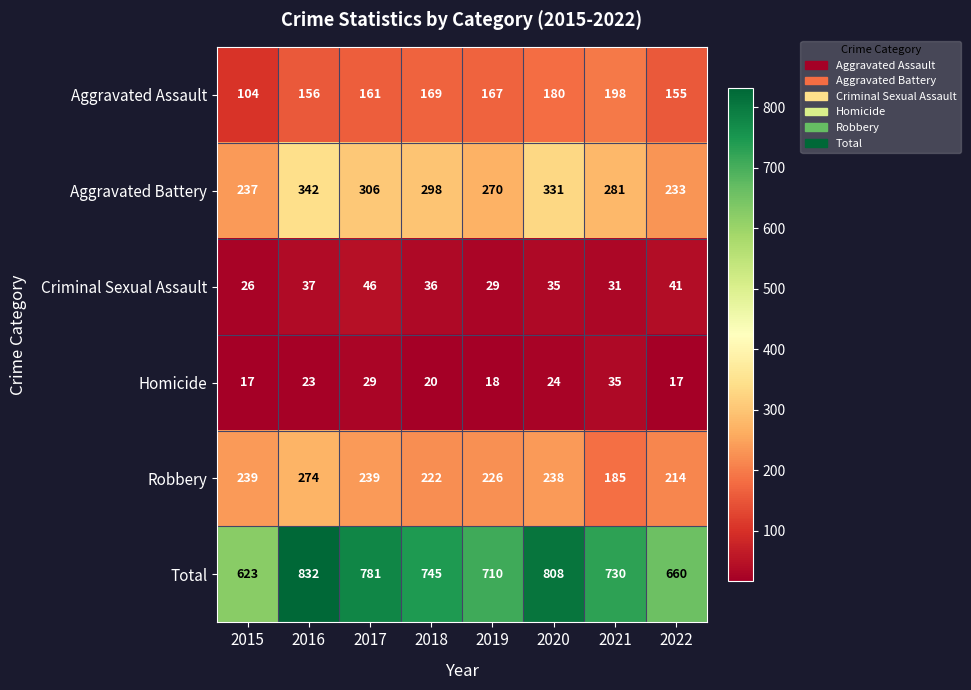

Which series has the widest spread of values?

Total